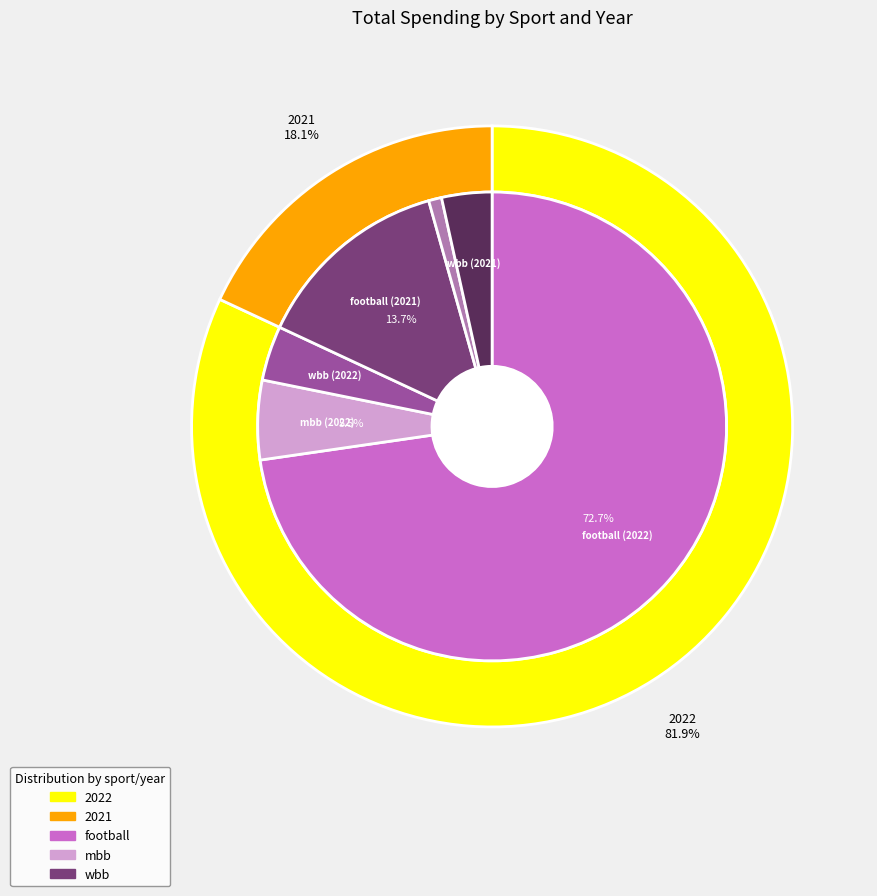

Is mbb the majority of the pie?

No